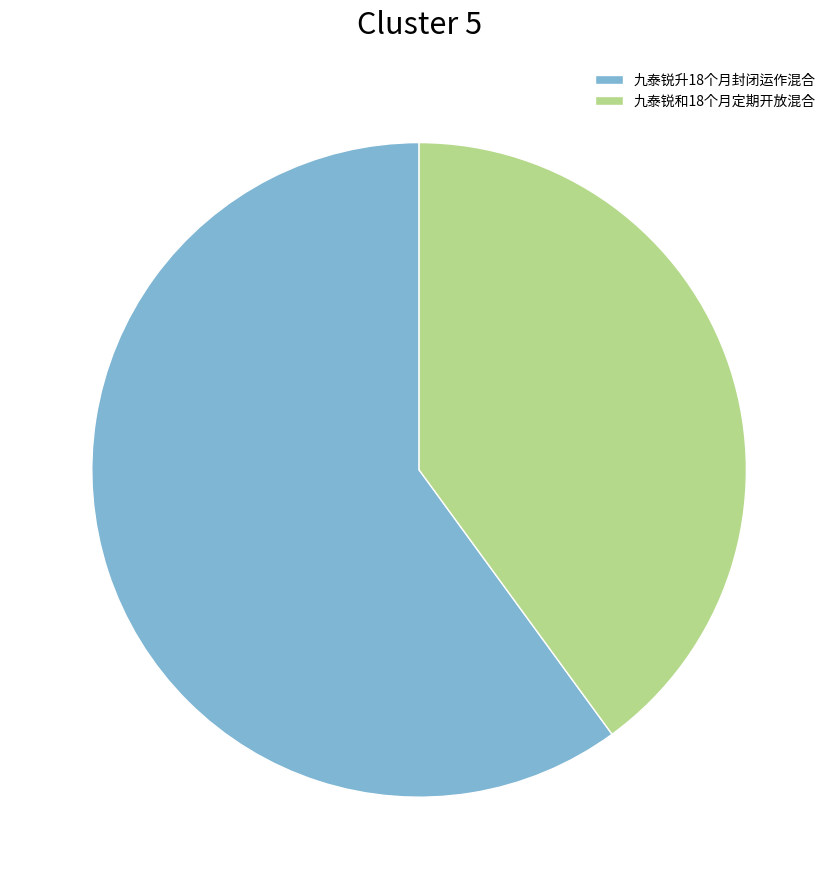

Between 九泰锐升18个月封闭运作混合 and 九泰锐和18个月定期开放混合, which is larger?

九泰锐升18个月封闭运作混合